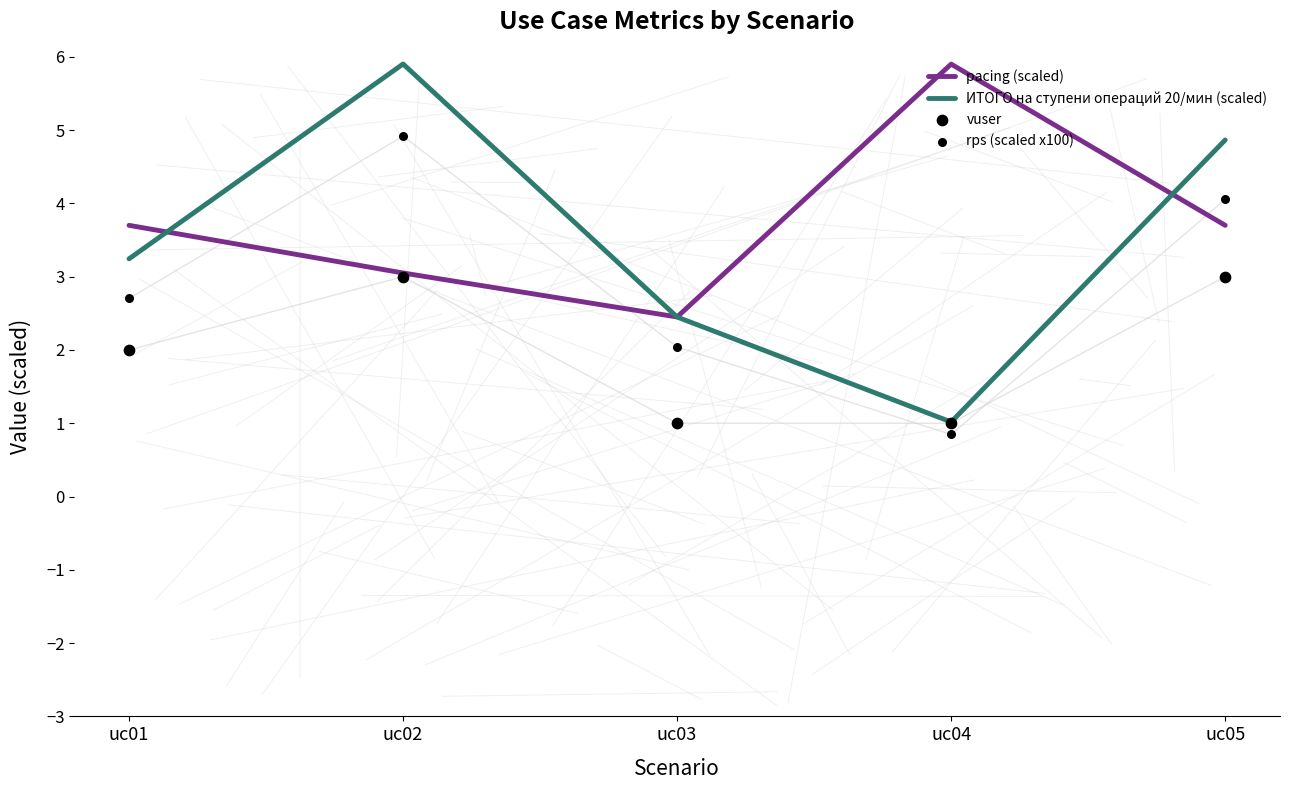

At how many categories does at least one series exceed 5?

2